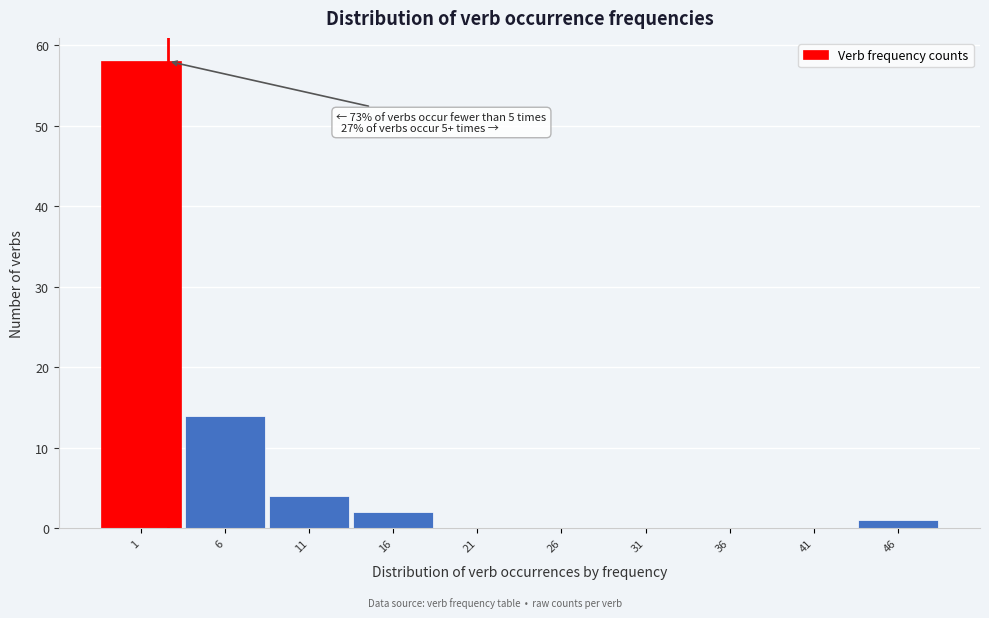

Reading left to right, list all the values displayed in this chart.

1=58	6=14	11=4	16=2	21=0	26=0	31=0	36=0	41=0	46=1